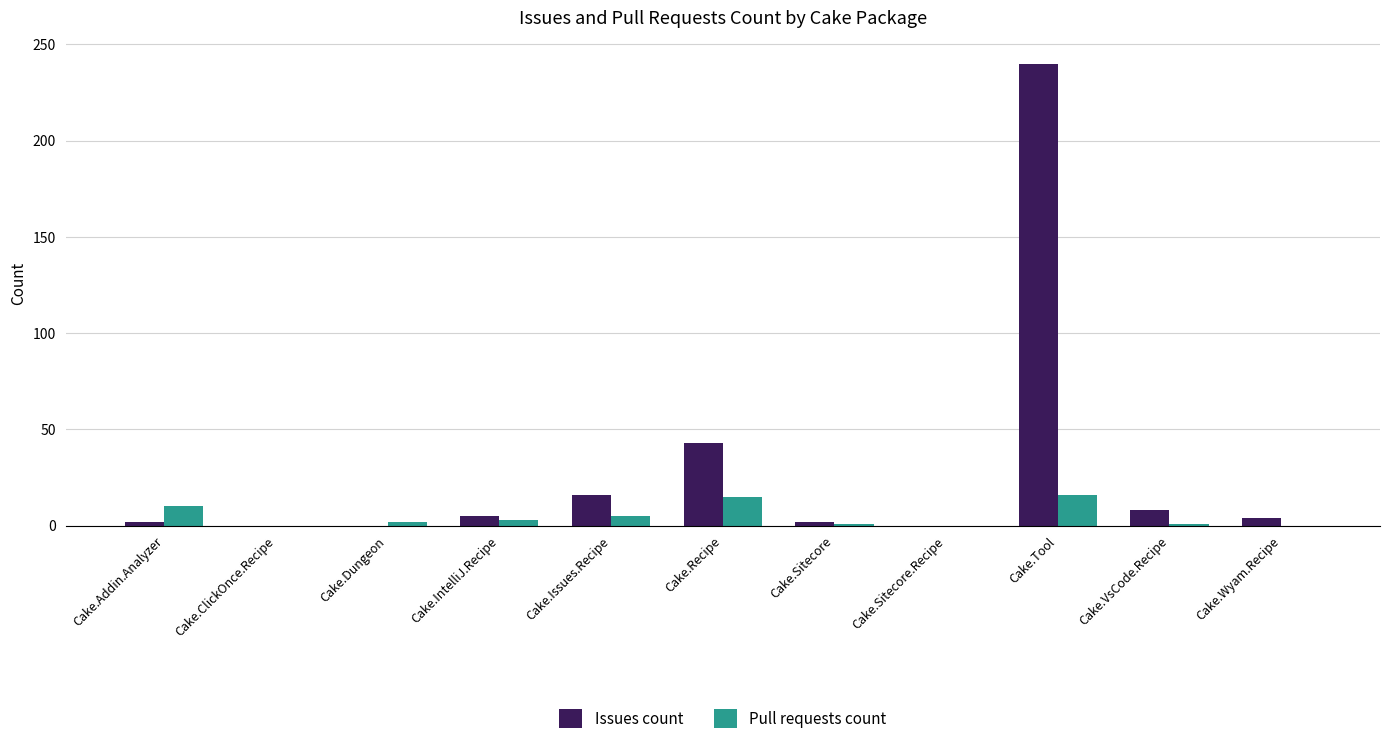

Read the Issues count value at Cake.Tool, to the nearest 50.

250